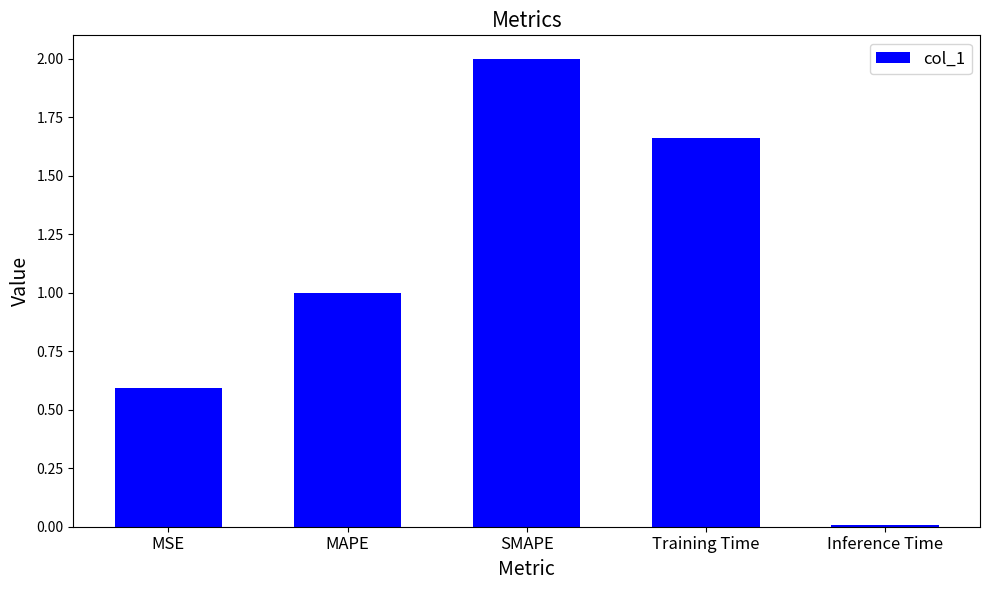

What is the label of the 3rd bar from the left?

SMAPE